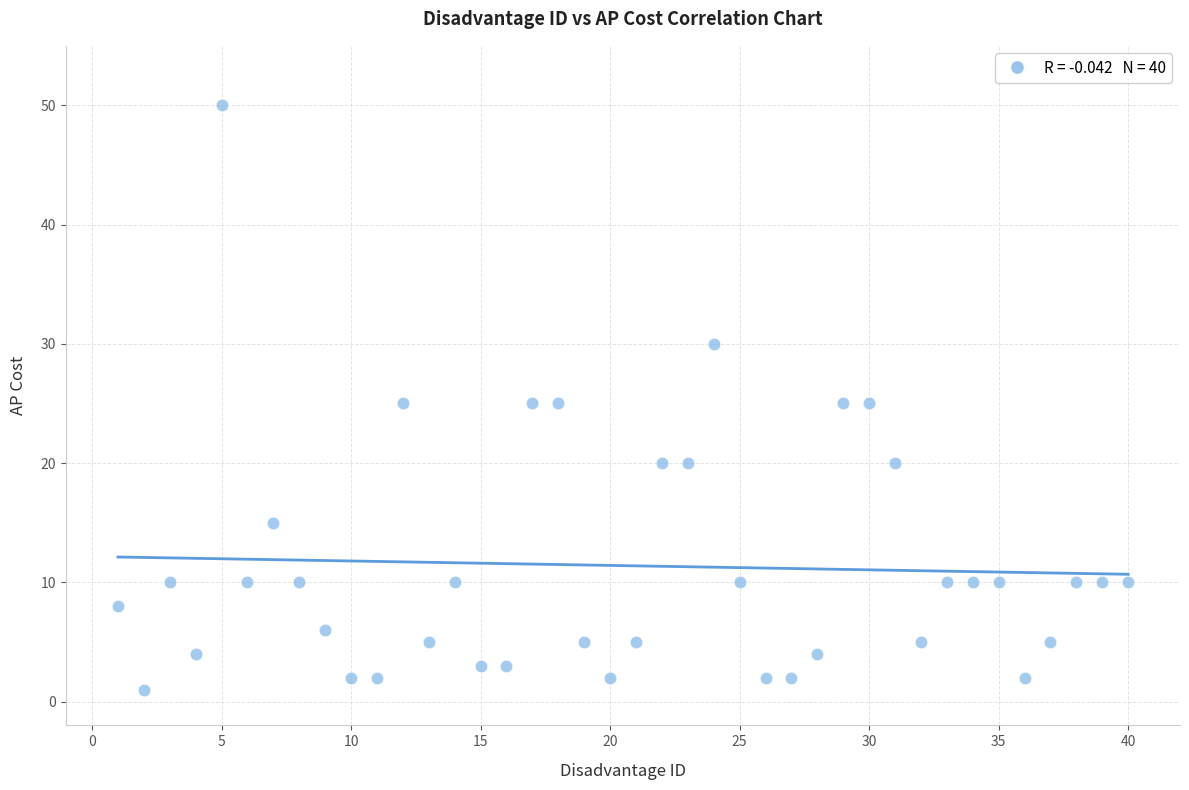

What is the range of Y values (max minus min)?

49